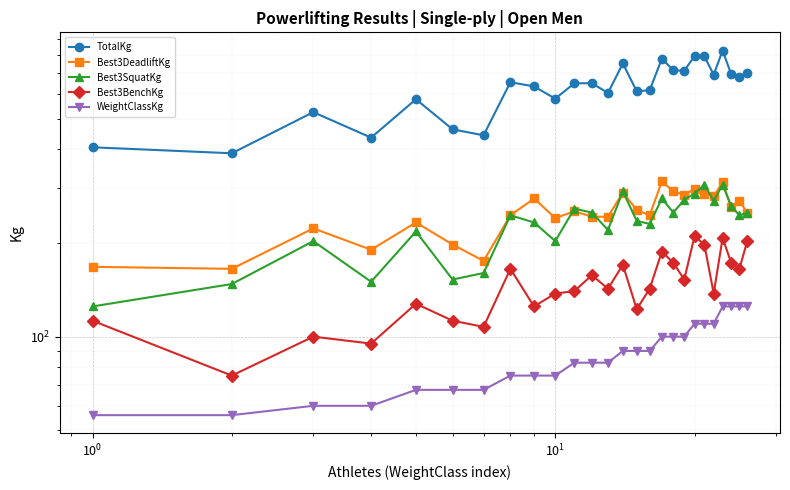

Is the value of Best3DeadliftKg at 10 greater than the value of TotalKg at 13?

No